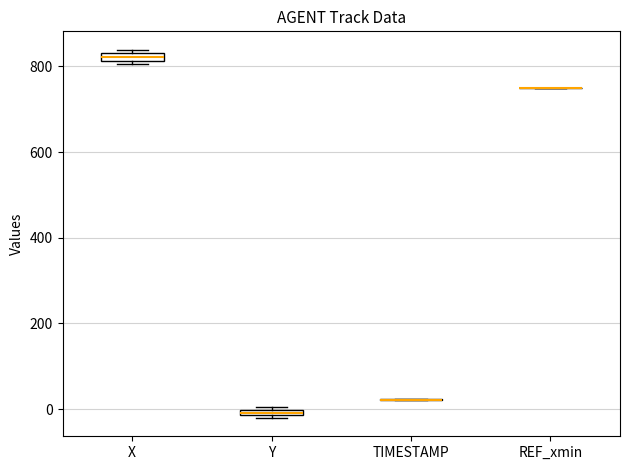

Where is the upper edge of the box for X on the y-axis? The values are not printed on the chart, so give them approximately, as read against the axis.

840